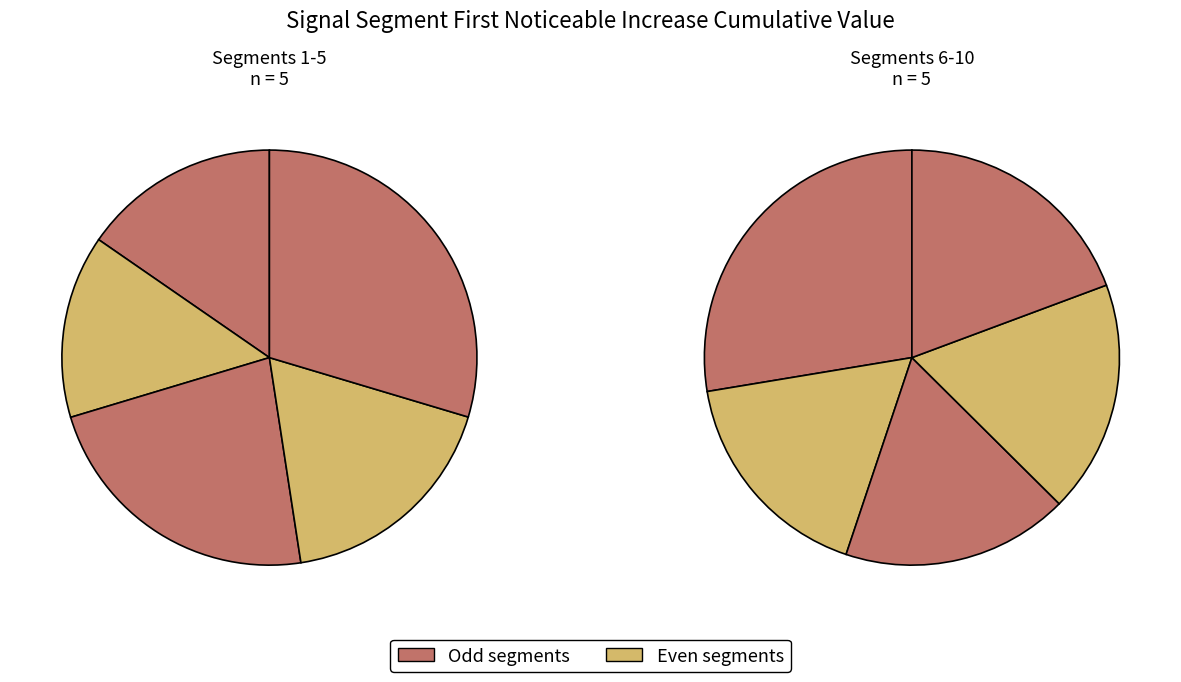

The signal segment 10 slice represents 1% of the pie. True or false?

False